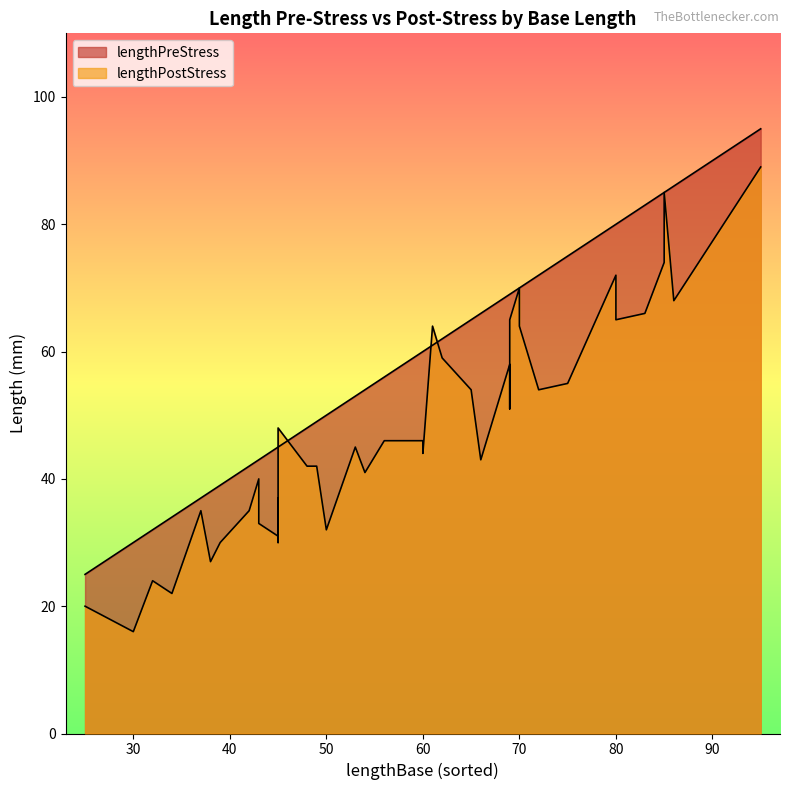

What is the average value of the lengthPreStress series?

58